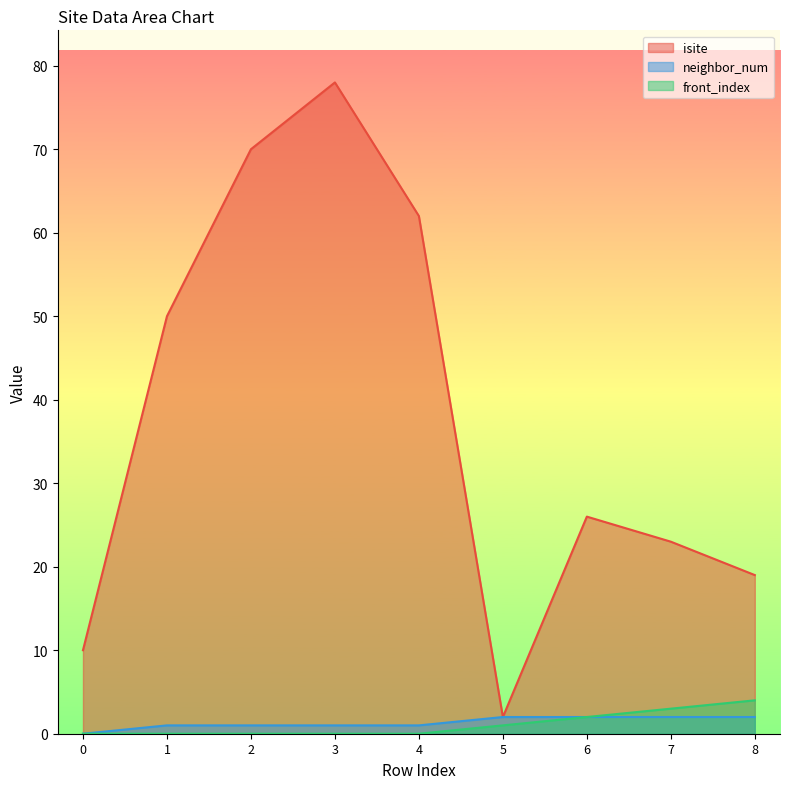

Which has a higher value, 8 or 0?

8